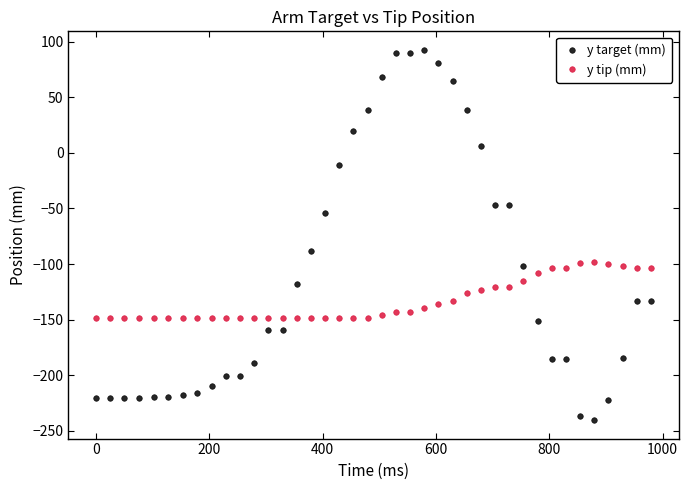

Which series has the largest total across all categories?

y target (mm)